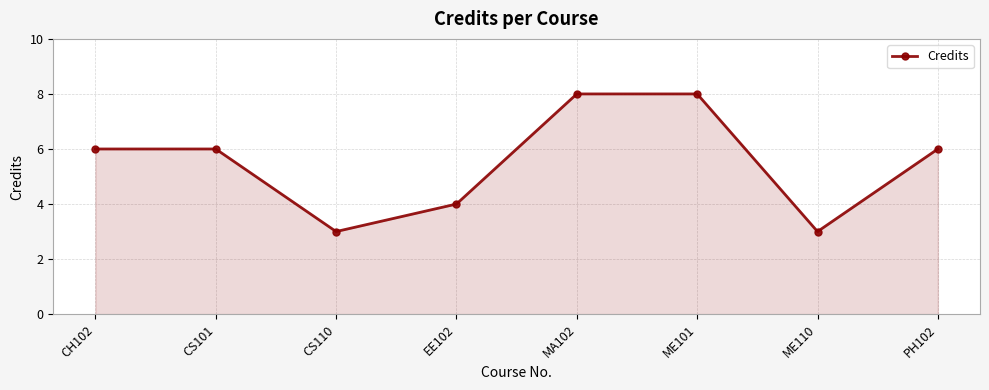

What is the value of the 6th point from the left?

8